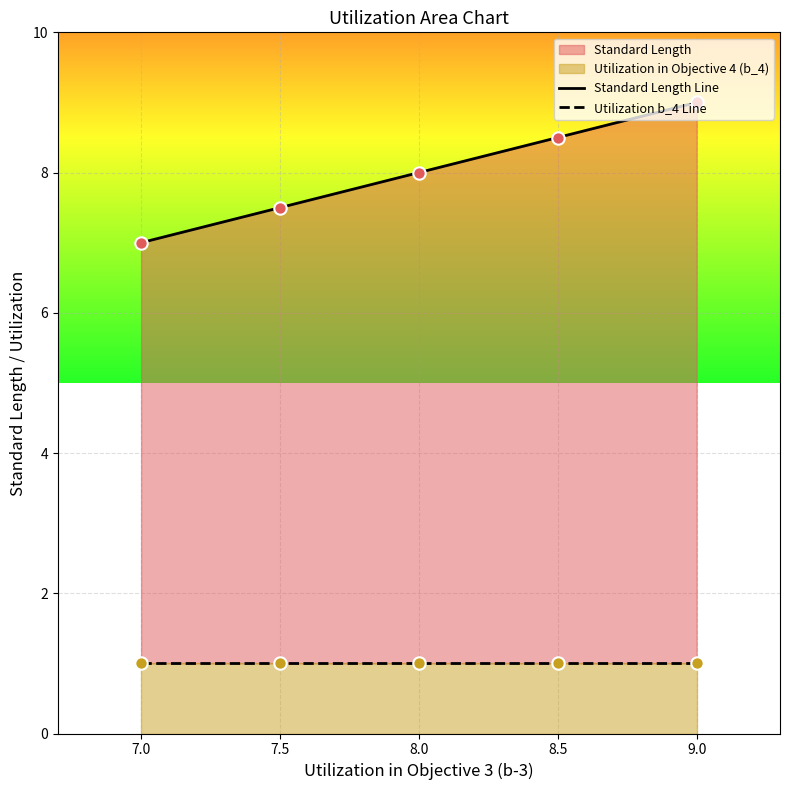

Which series has the largest total across all categories?

Standard Length Line